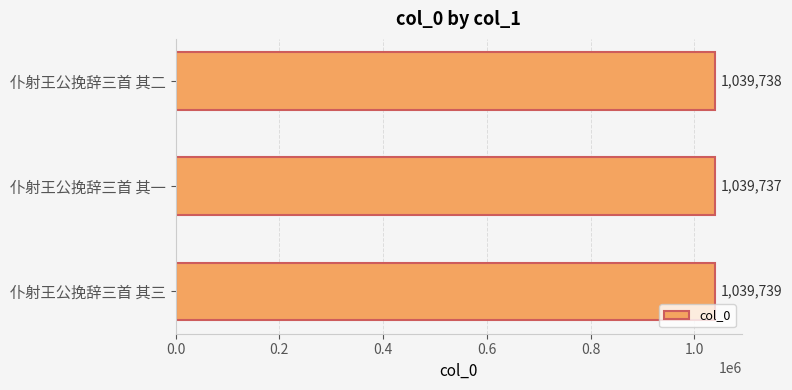

Between 仆射王公挽辞三首 其三 and 仆射王公挽辞三首 其一, which is larger?

仆射王公挽辞三首 其三